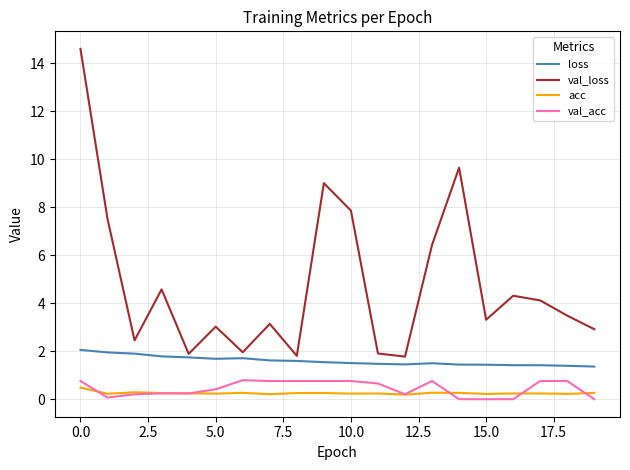

Which series has the largest total across all categories?

val_loss